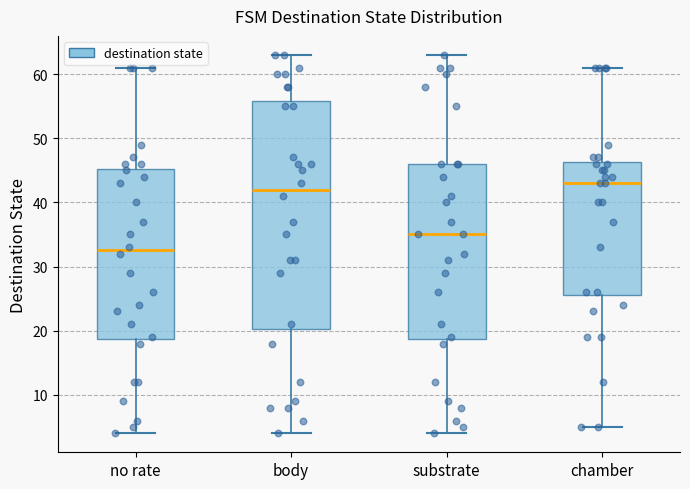

Comparing the boxes themselves (not the whiskers), which one is the tallest?

body